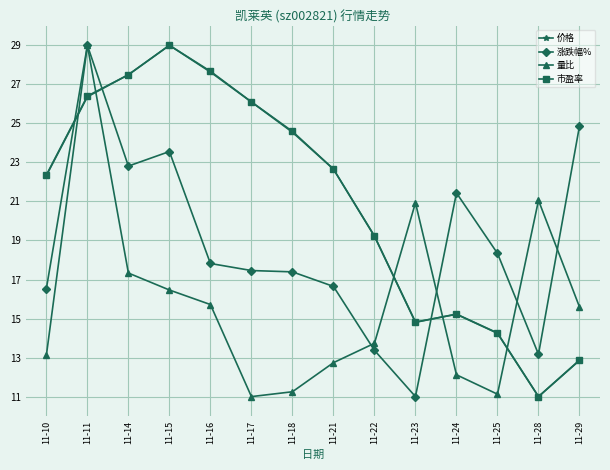

How many lines are shown in the chart?

4